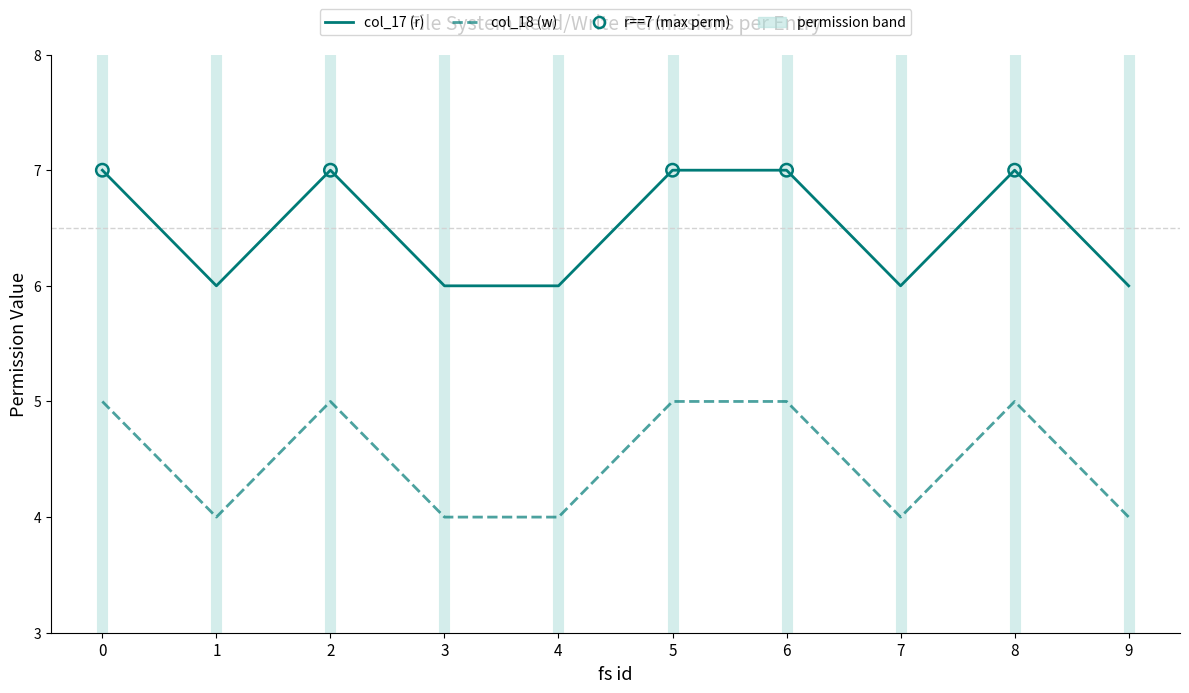

What is the minimum value shown in the chart?

4